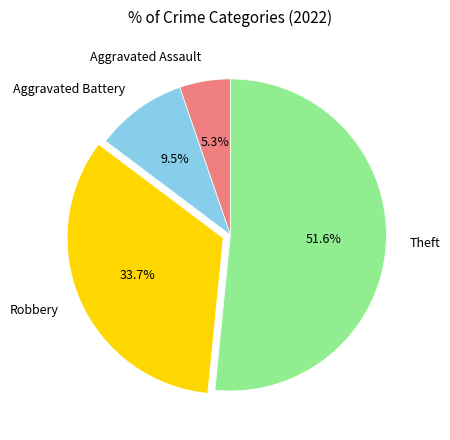

Is it true that Robbery is 34% of the pie?

True